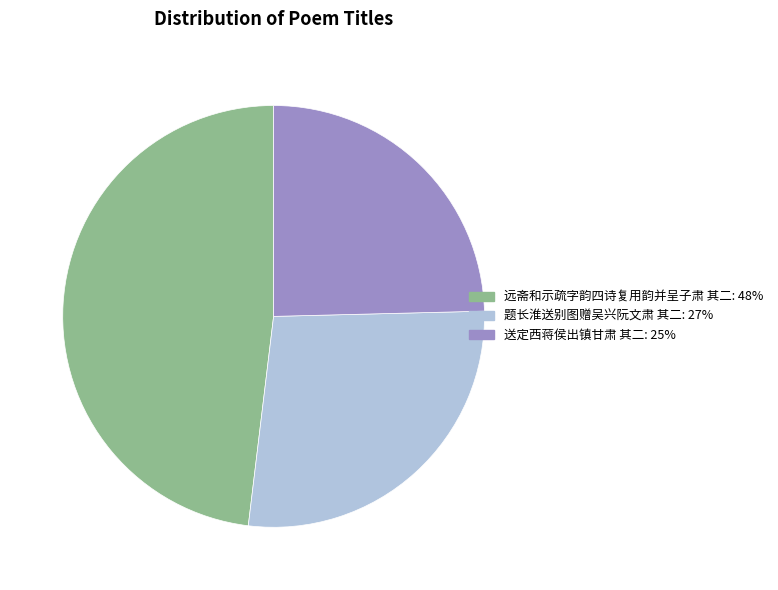

Approximately how many times larger is the value at 远斋和示疏字韵四诗复用韵并呈子肃 其二 compared to 送定西蒋侯出镇甘肃 其二?

2.0